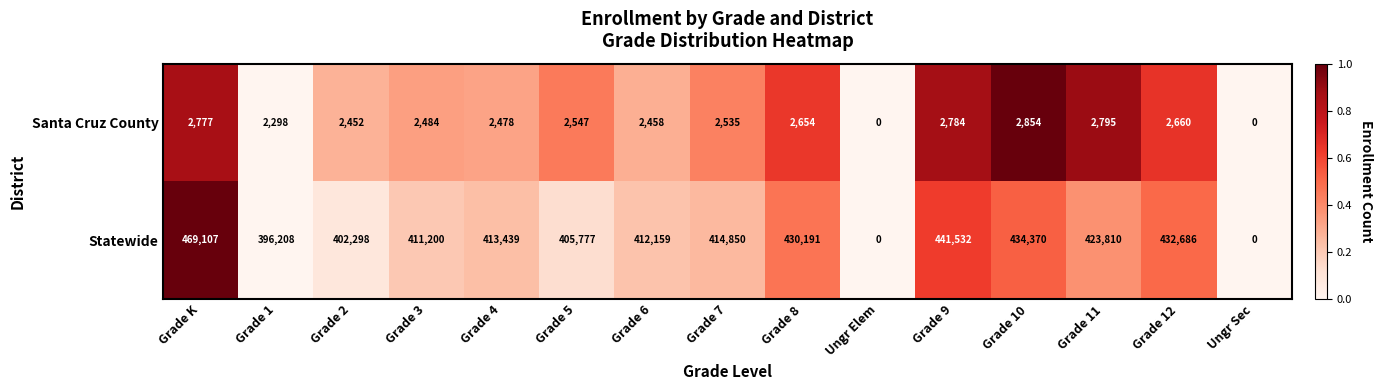

What is the total value across all series at Ungr Sec?

0